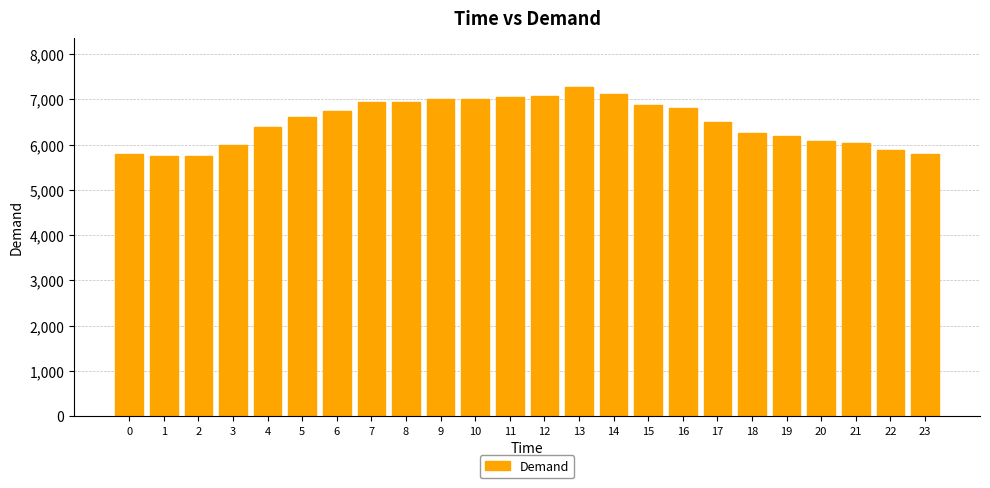

Approximately how many times larger is the value at 2 compared to 10?

0.8